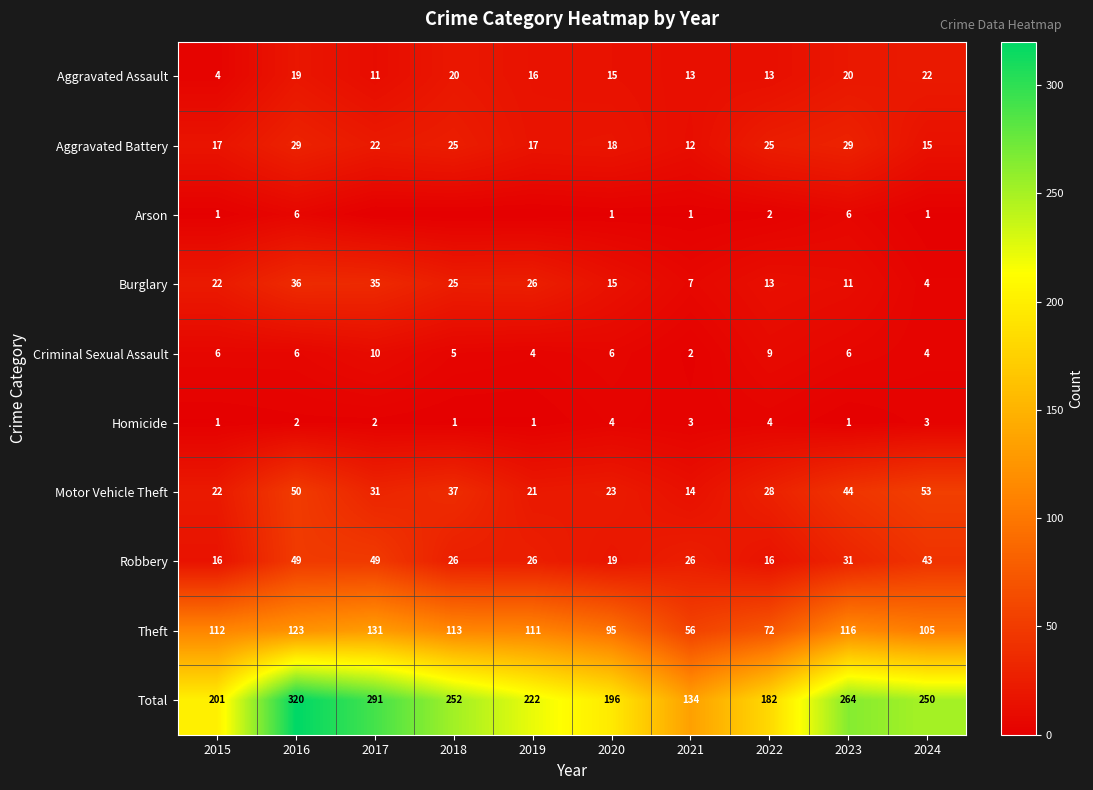

Which has a higher value, 2021 or 2020?

2020